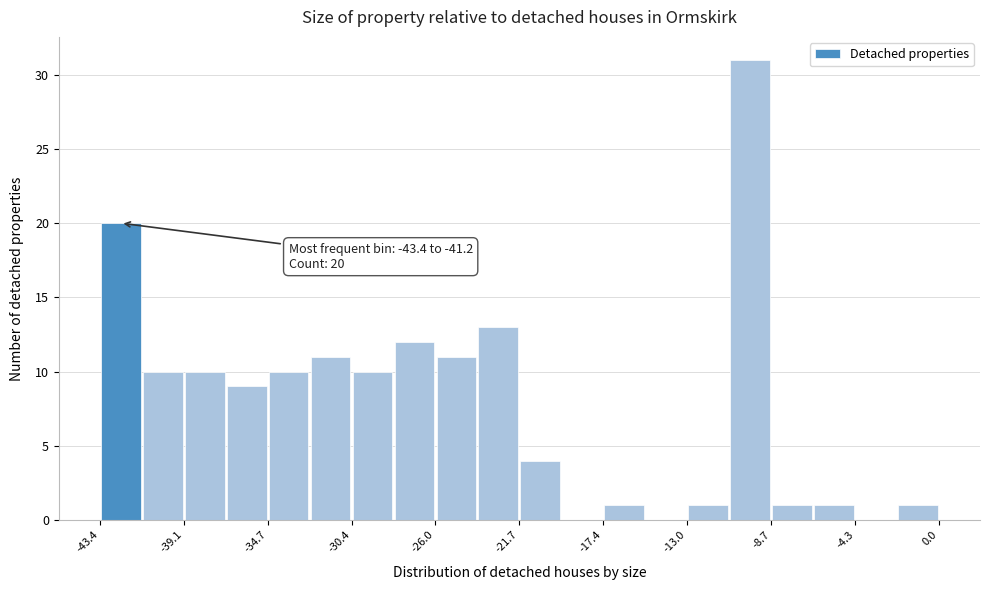

Over which range of the x-axis is the bar tallest?

-11.0 to -8.5